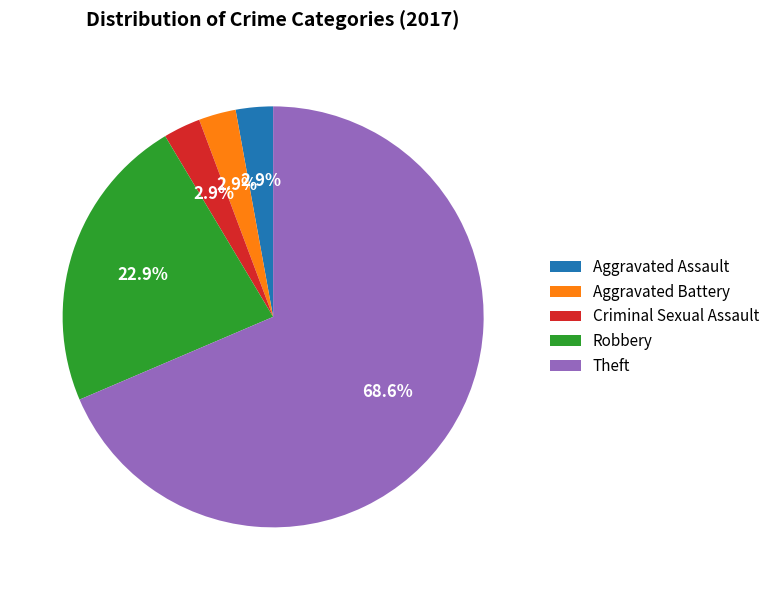

Which has a higher value, Theft or Robbery?

Theft